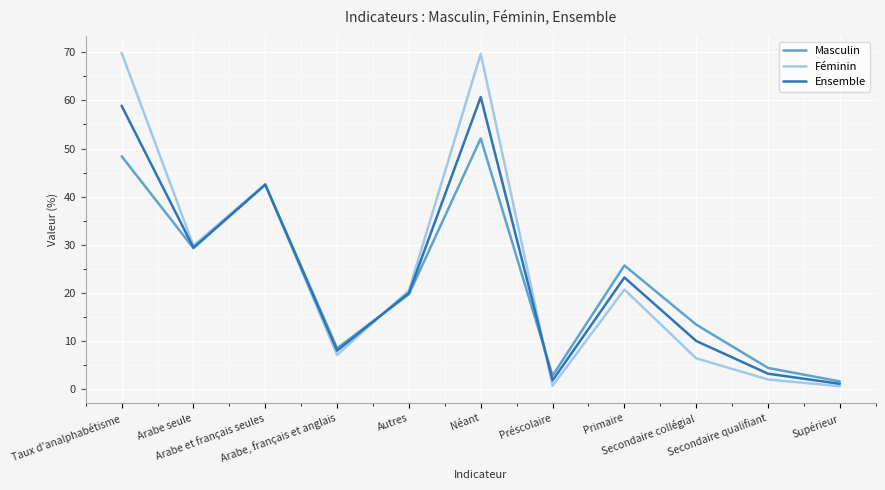

What is the difference between the Masculin values at Primaire and Secondaire qualifiant?

21.3